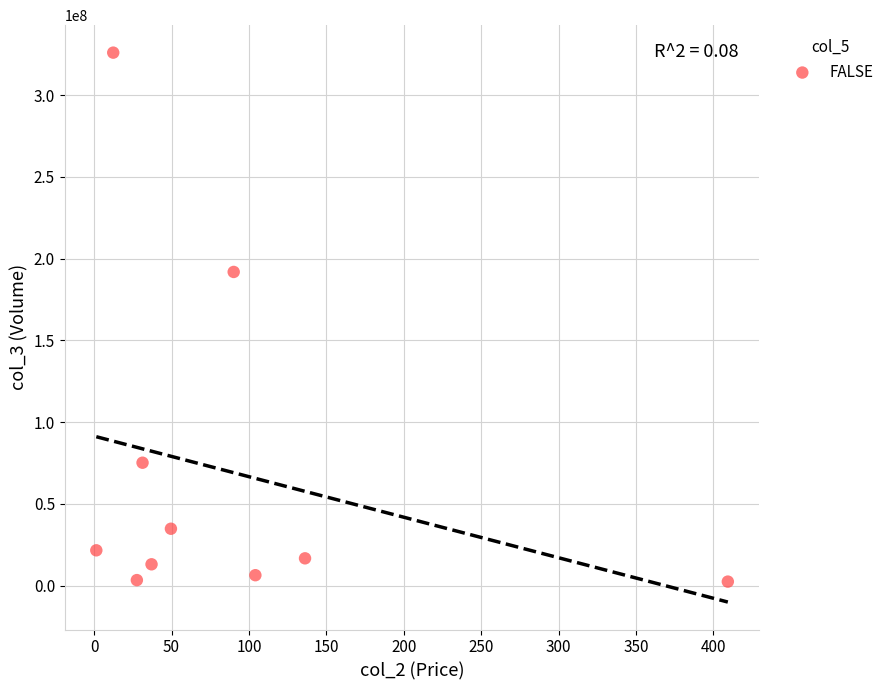

What Y value in the scatter plot is closest to 164201919?

191834872